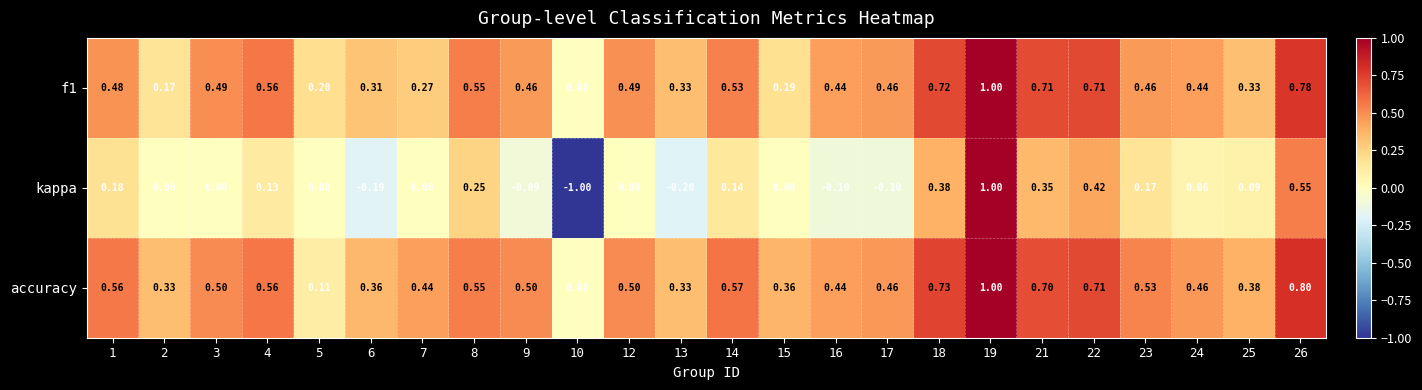

How many data points does each series have?

24